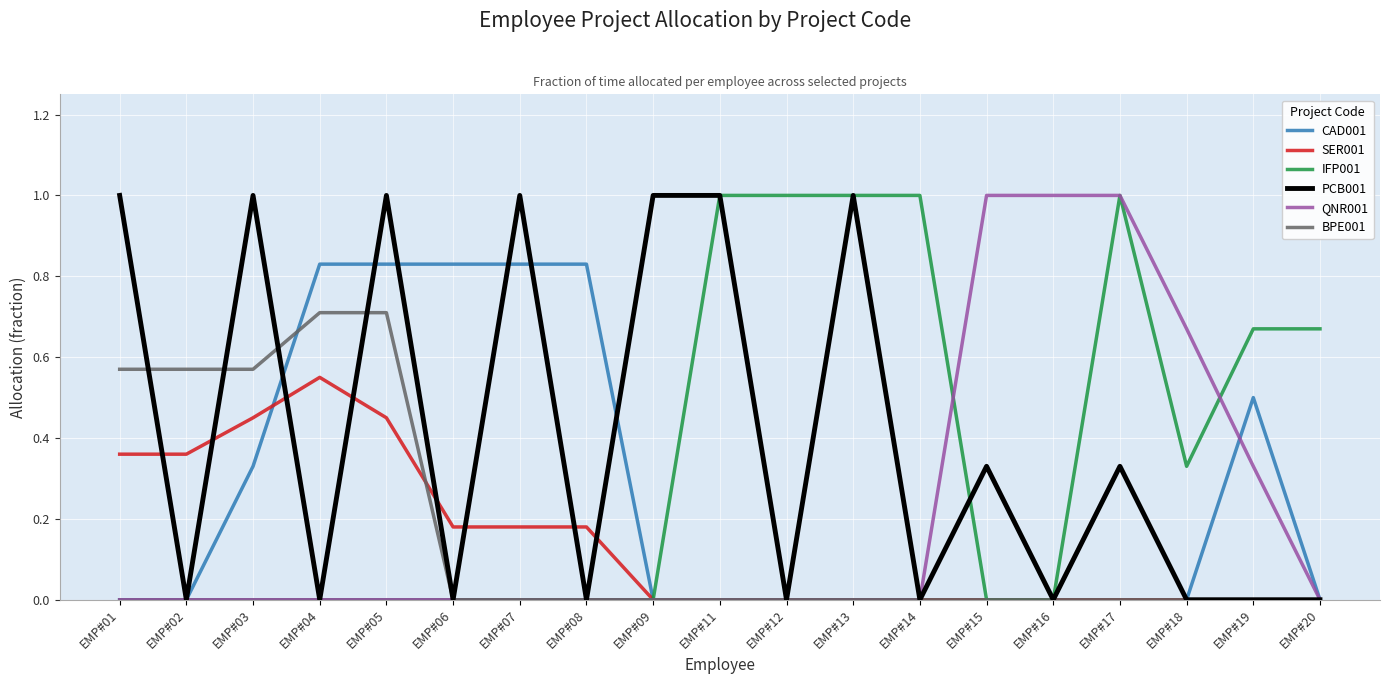

Is the value of IFP001 at EMP#11 greater than the value of SER001 at EMP#11?

Yes